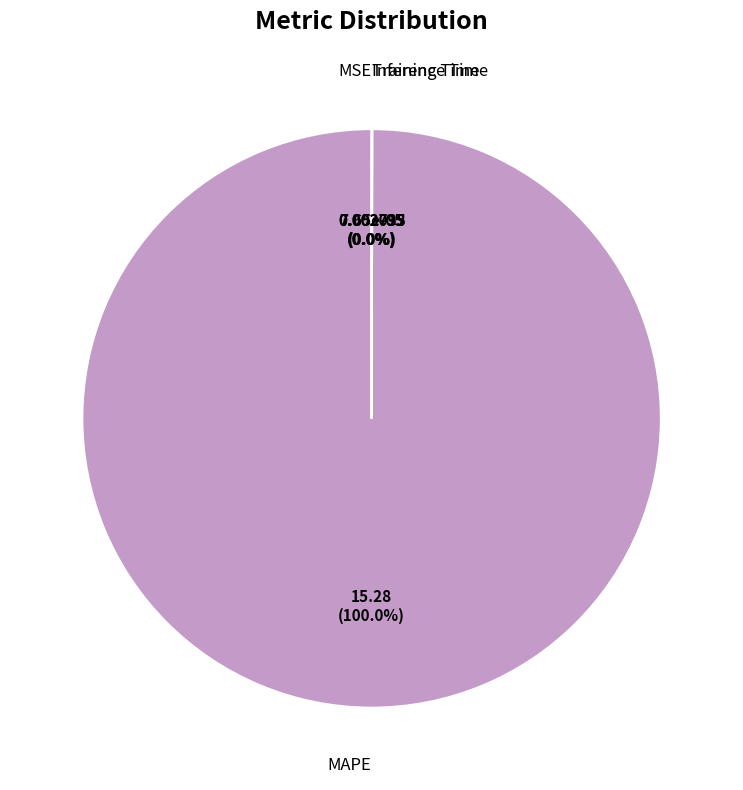

Is there any slice that represents more than half of the pie?

Yes